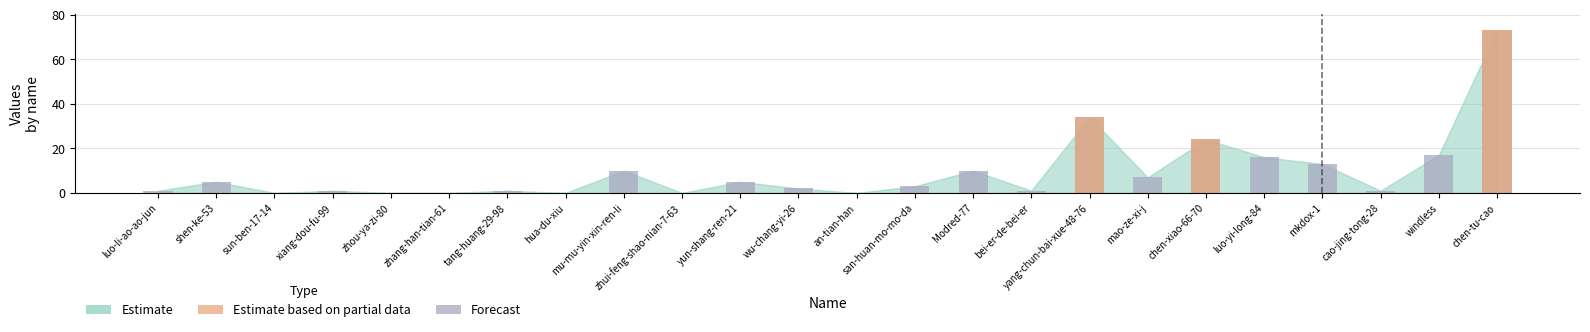

What is the change in value from hua-du-xiu to yang-chun-bai-xue-48-76?

+34